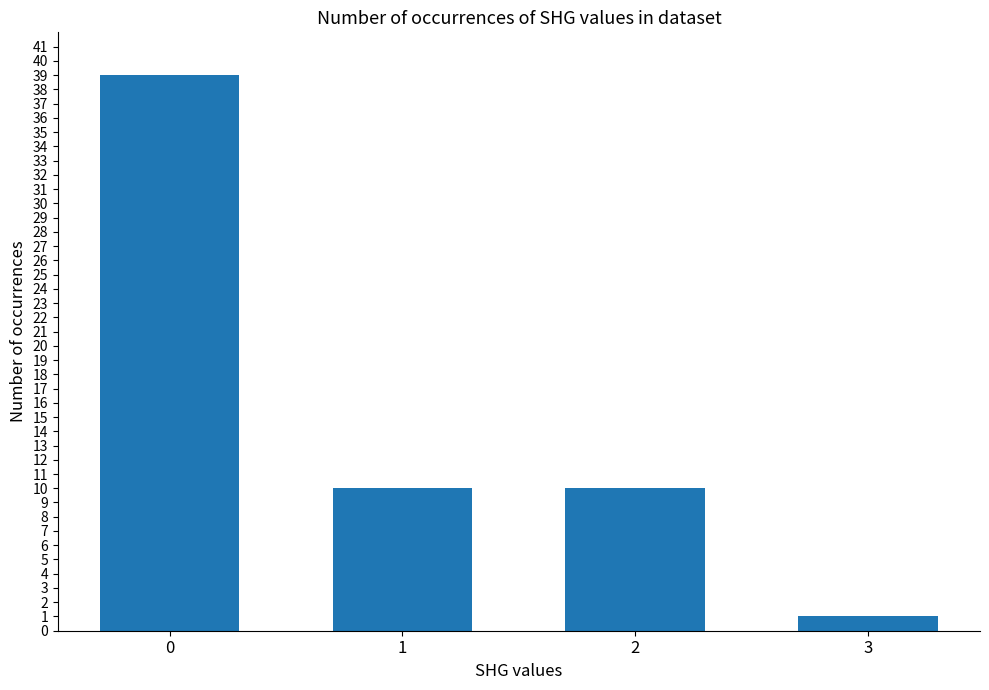

What is the difference between the maximum and second lowest values?

29